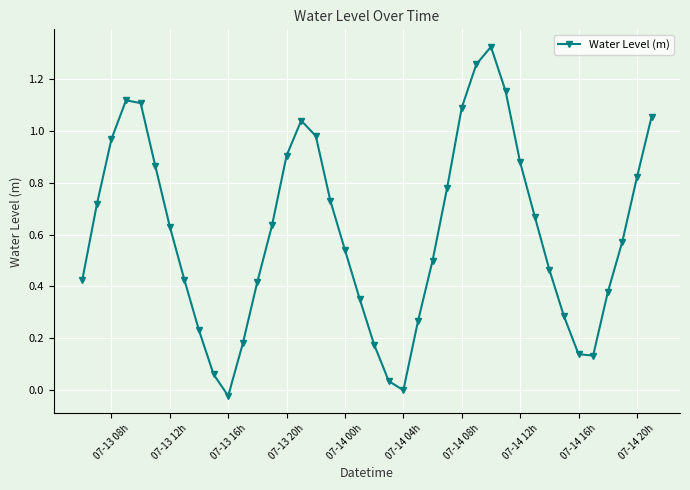

How many interior local peaks (higher than both neighbors) does the data have?

3